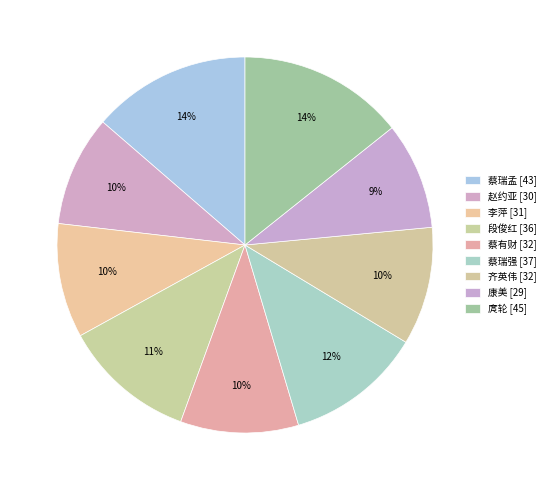

What is the largest slice in the pie chart?

庹轮